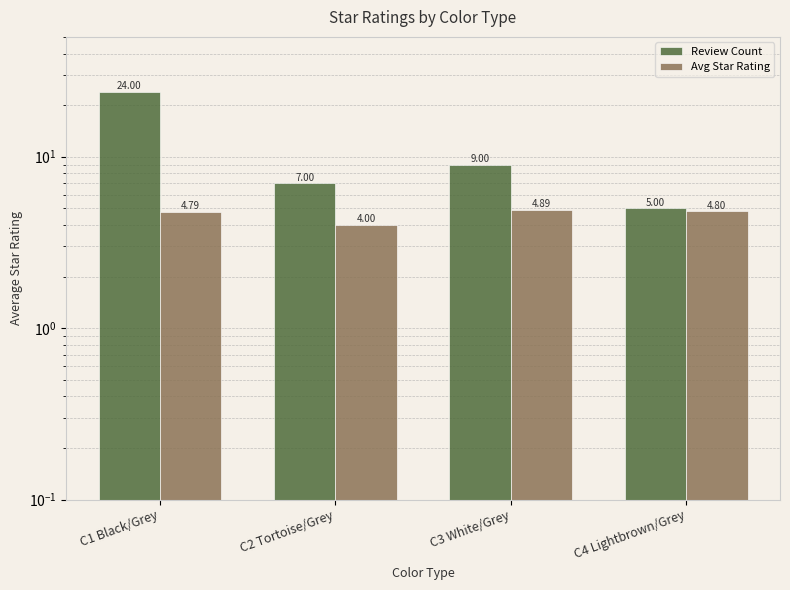

What are all the series names shown in the legend?

Review Count, Avg Star Rating